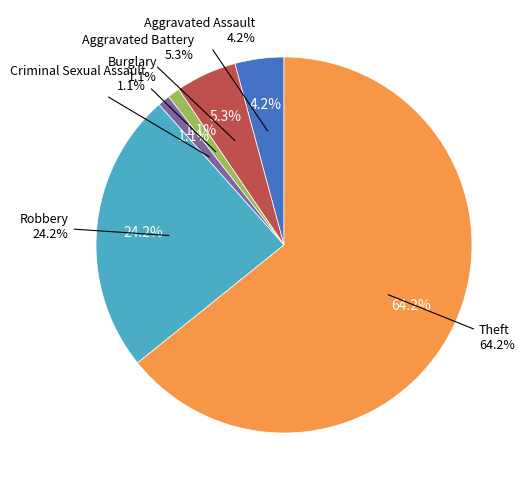

The Aggravated Battery slice represents 1% of the pie. True or false?

False